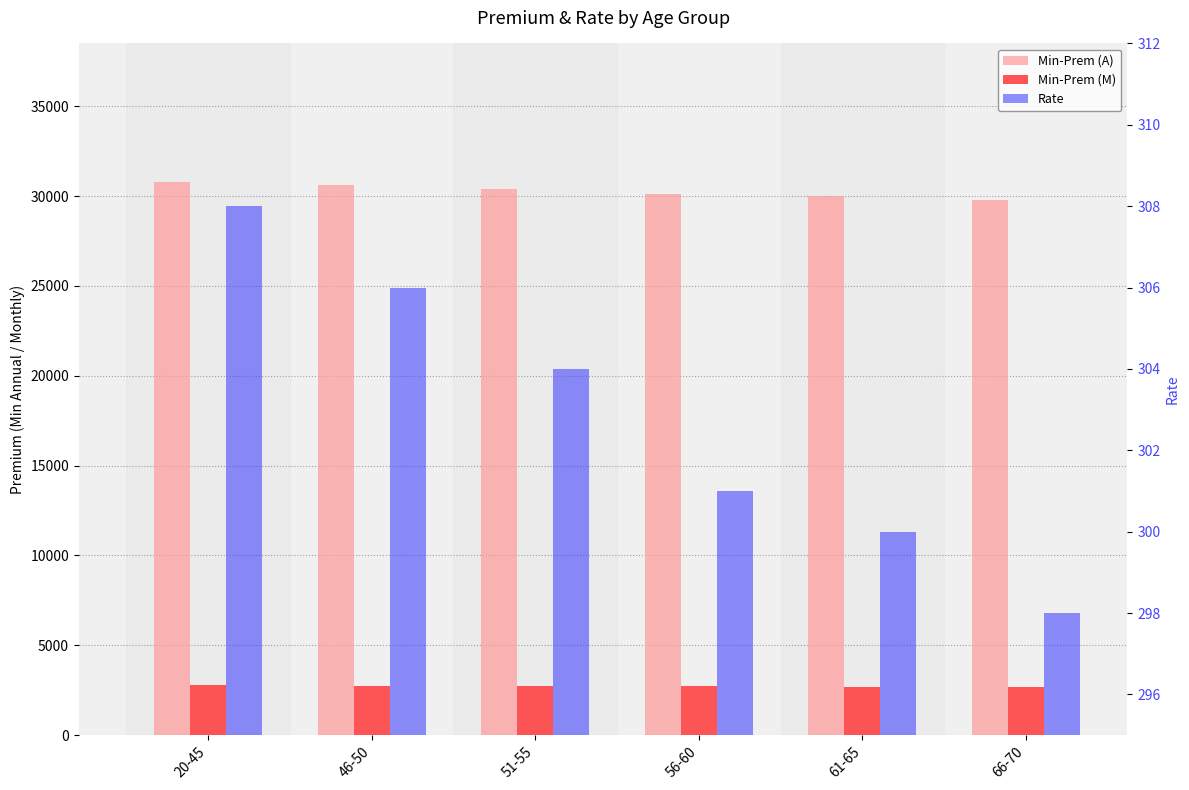

What position from the left is 51-55?

3